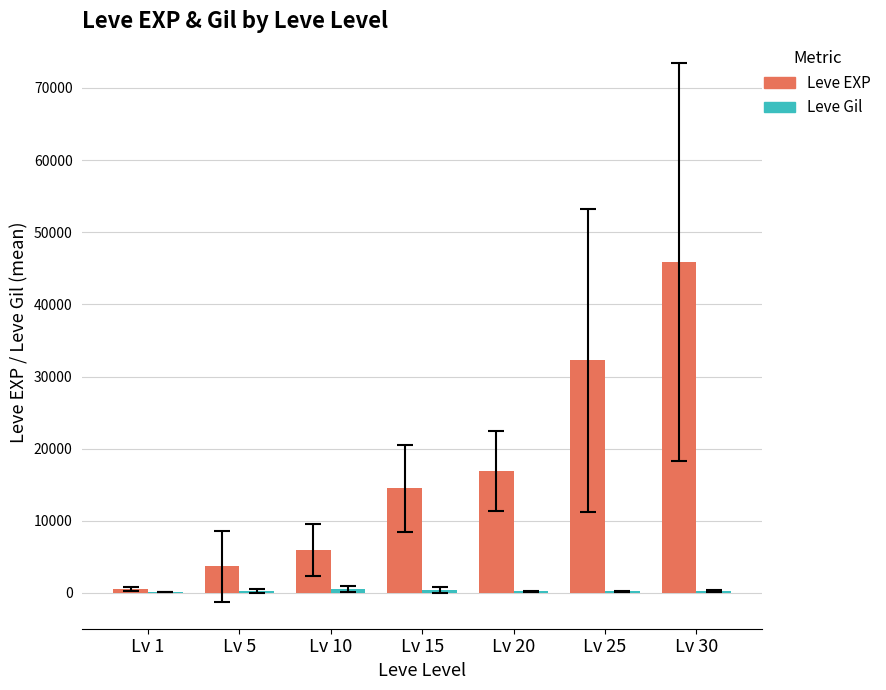

What is the greatest value displayed?

45822.5